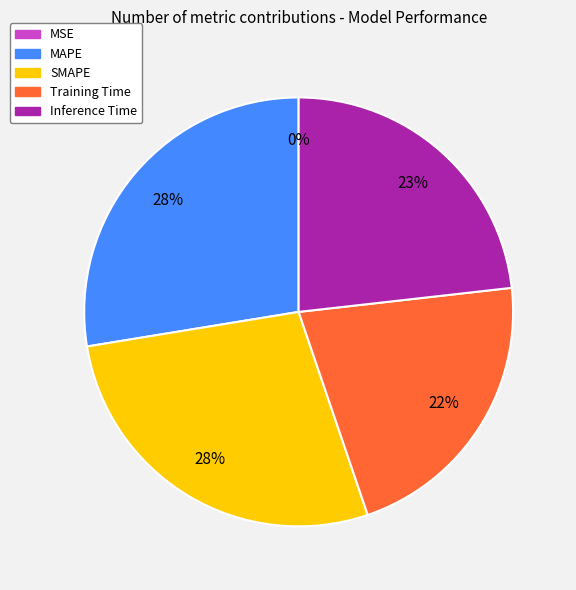

Between MAPE and Training Time, which is larger?

MAPE